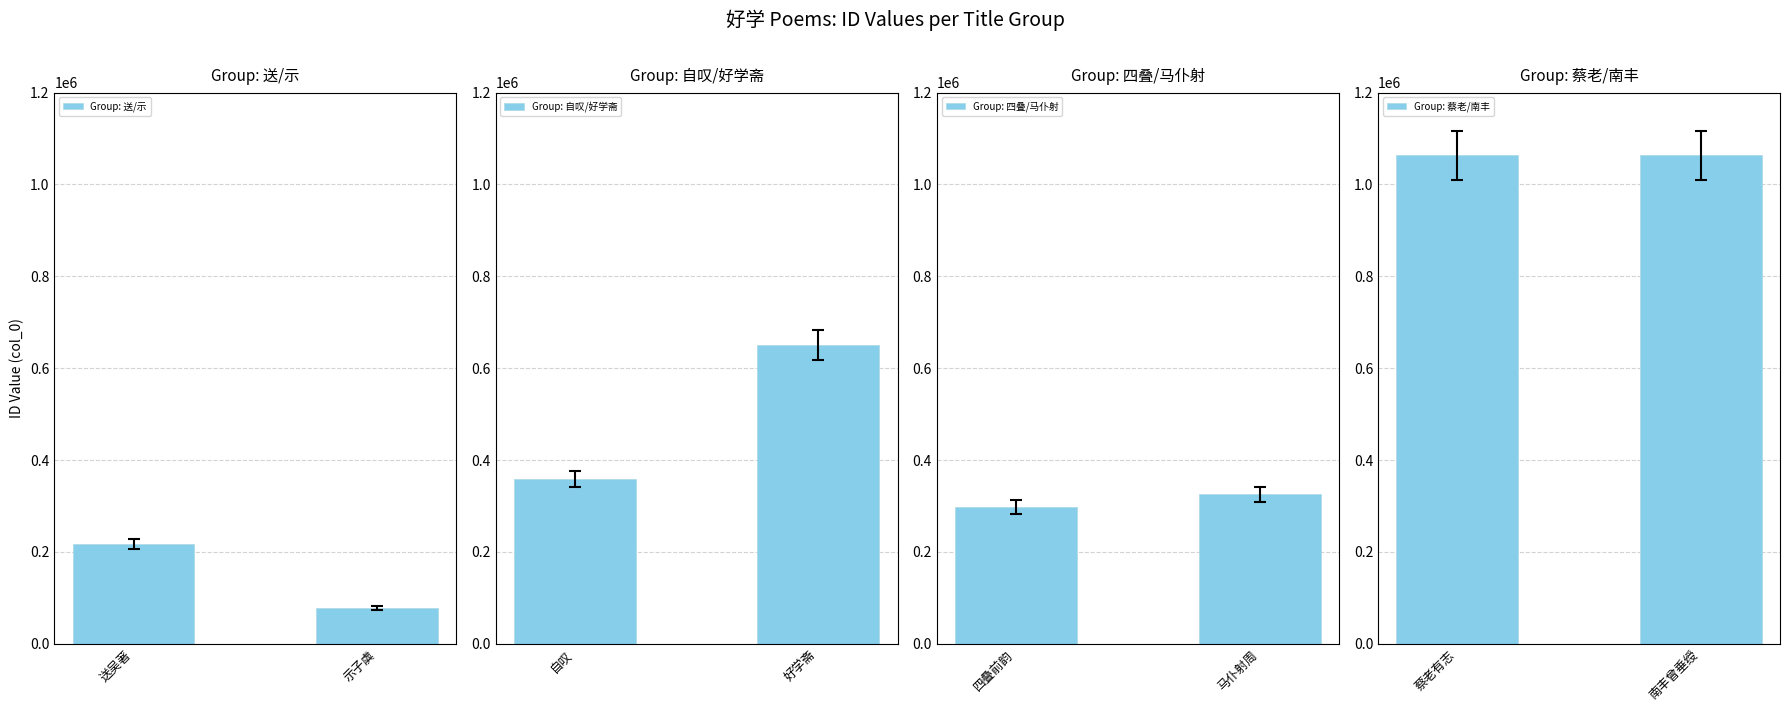

What is the value of the Group: 送/示 bar at the 2nd from the left?

77793